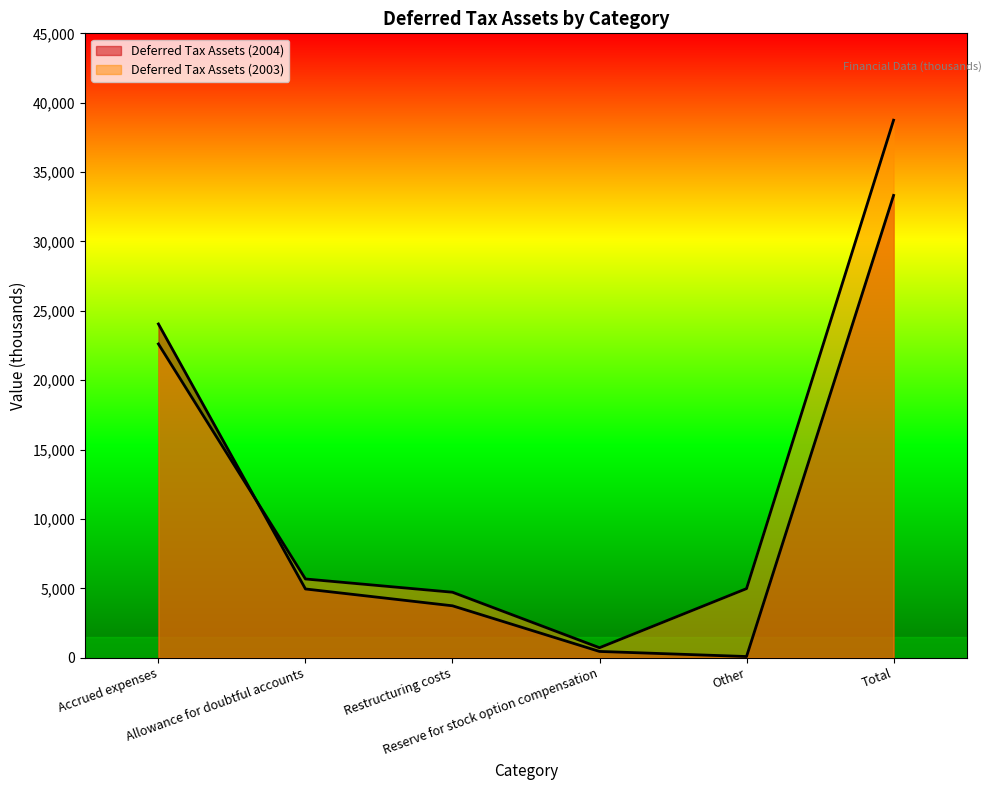

At Accrued expenses, list the series in order from largest to smallest.

Deferred Tax Assets (2004), Deferred Tax Assets (2003)